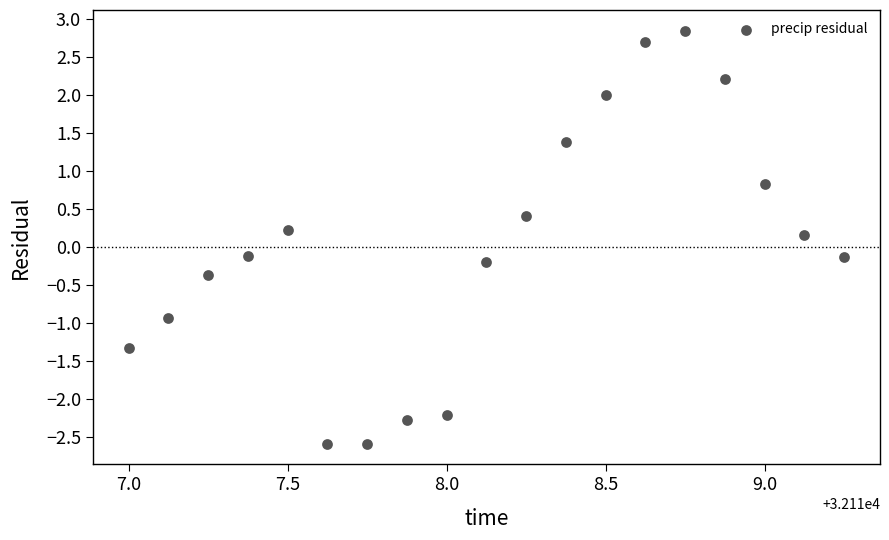

What is the range of X values (max minus min)?

2.2